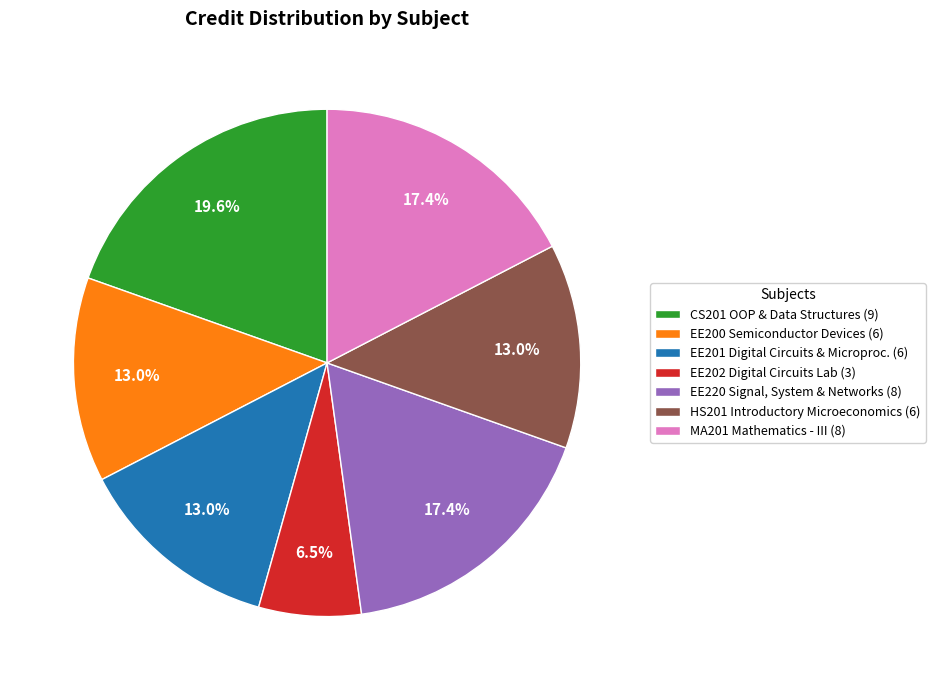

Which slice is the largest?

CS201 OOP & Data Structures (9)